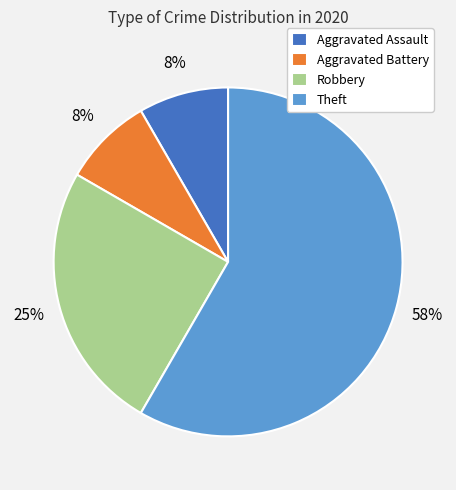

To the nearest percent, what is the difference between the Aggravated Battery and Robbery slice percentages?

17%